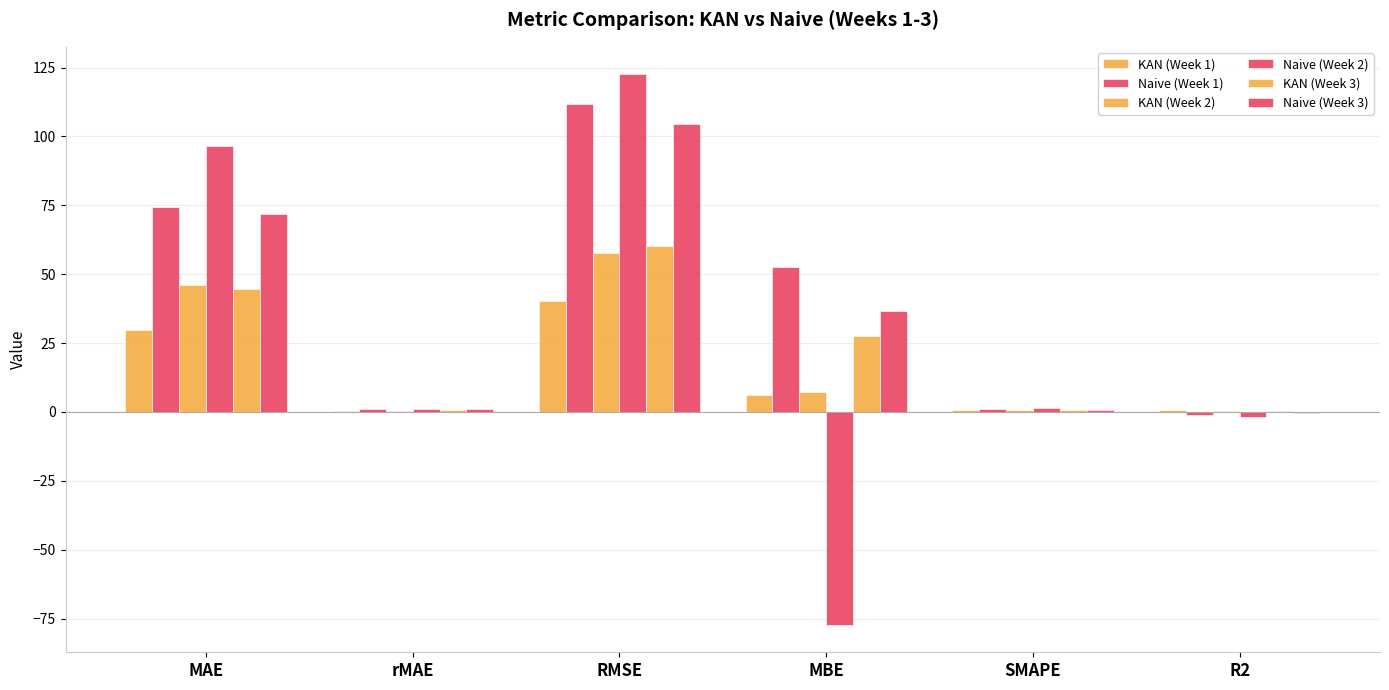

Reading left to right, what are all the values shown in this chart?

KAN (Week 1): MAE=29.7	rMAE=0.4	RMSE=40.3	MBE=6.0	SMAPE=0.7	R2=0.7
Naive (Week 1): MAE=74.2	rMAE=1.0	RMSE=111.9	MBE=52.6	SMAPE=1.1	R2=-1.1
KAN (Week 2): MAE=46.0	rMAE=0.5	RMSE=57.8	MBE=7.2	SMAPE=0.6	R2=0.4
Naive (Week 2): MAE=96.5	rMAE=1.0	RMSE=122.5	MBE=-77.3	SMAPE=1.3	R2=-1.9
KAN (Week 3): MAE=44.6	rMAE=0.6	RMSE=60.3	MBE=27.4	SMAPE=0.7	R2=0.5
Naive (Week 3): MAE=72.0	rMAE=1.0	RMSE=104.3	MBE=36.5	SMAPE=0.9	R2=-0.5